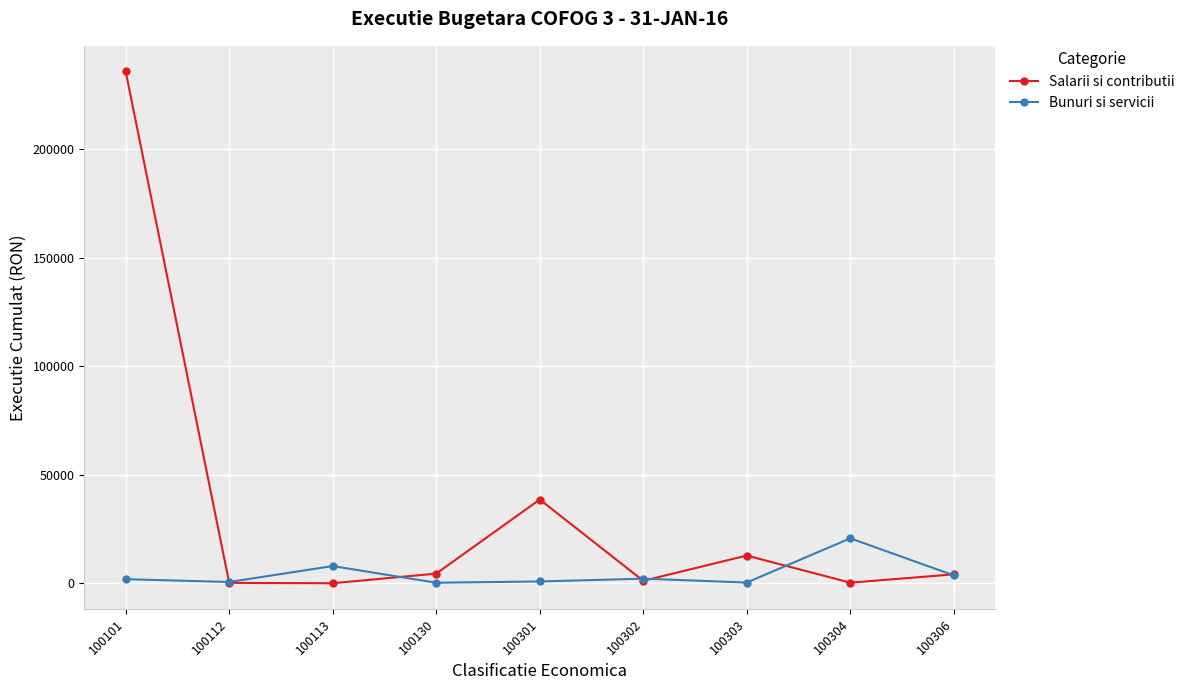

True or false: Salarii si contributii has a value of 235753.0 at 100101.

True